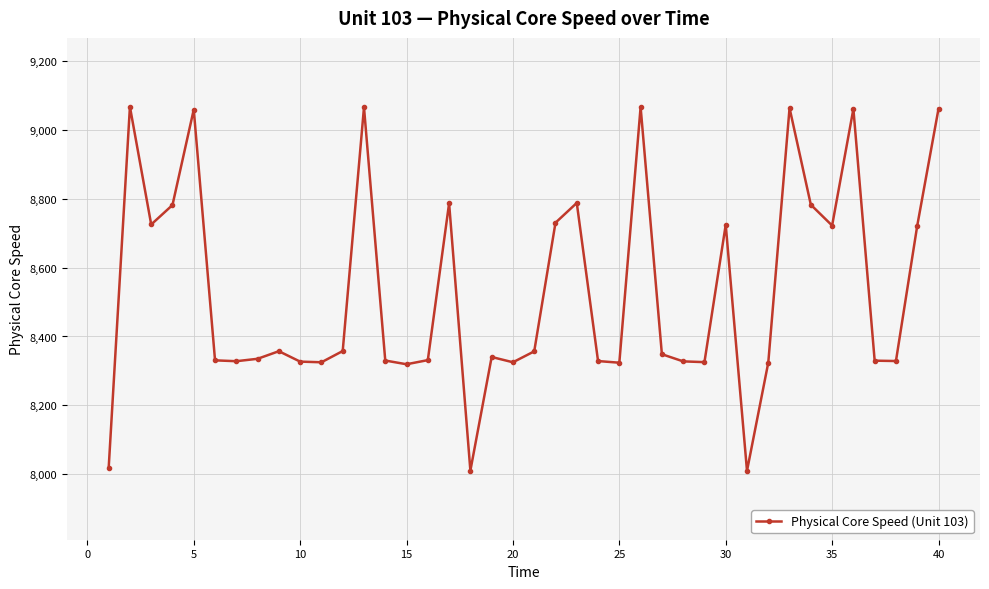

What is the value of the 20th point from the left?

8325.1